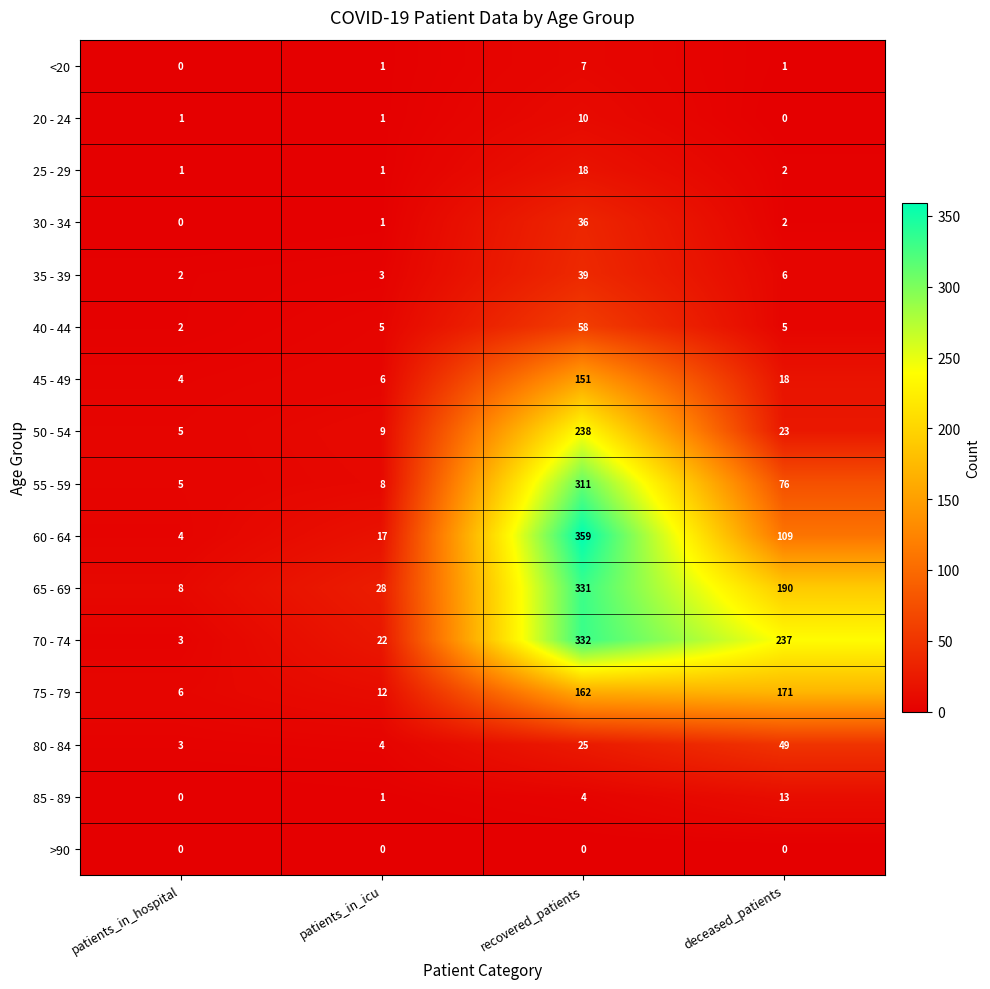

At which category is the sum across all series the highest?

recovered_patients